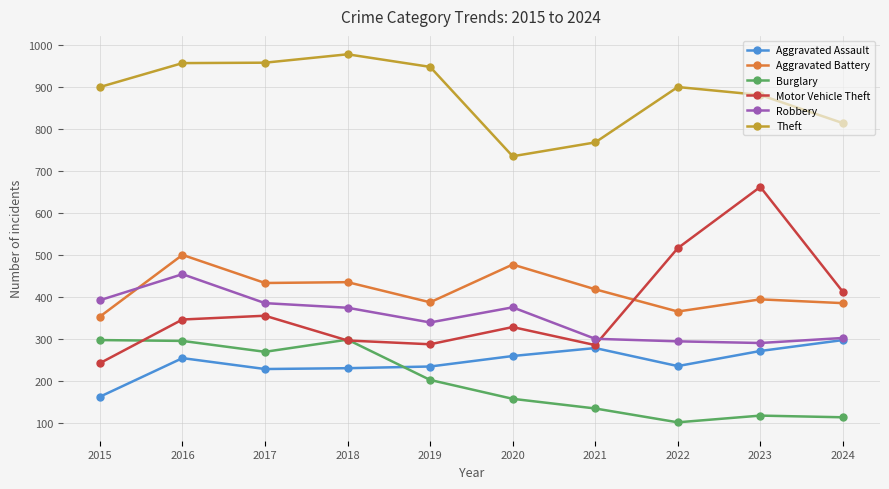

What is the approximate value of Motor Vehicle Theft at 2016?

347